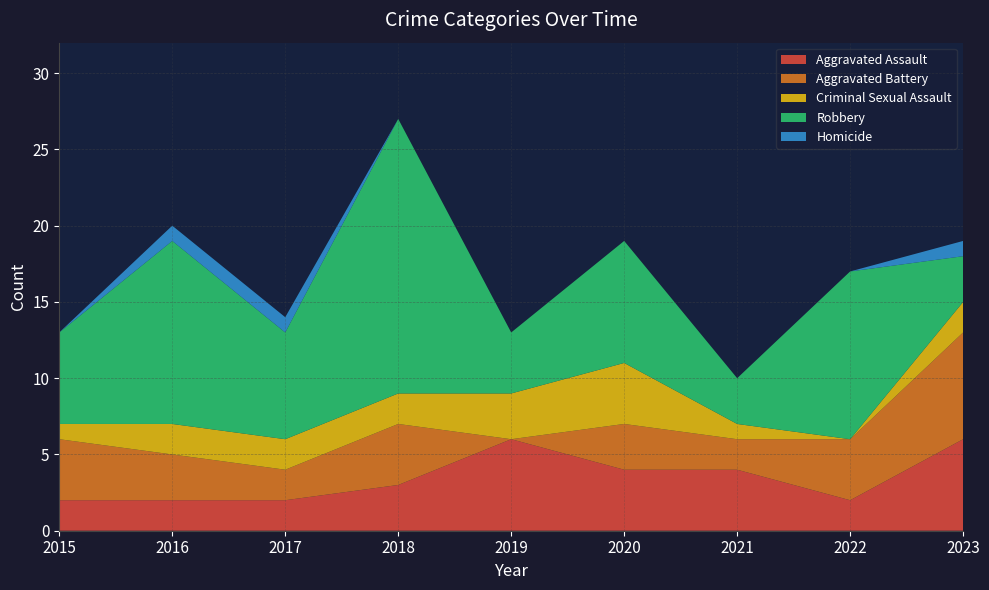

Reading left to right, extract all data points from this chart.

Aggravated Assault: 2015=2	2016=2	2017=2	2018=3	2019=6	2020=4	2021=4	2022=2	2023=6
Aggravated Battery: 2015=4	2016=3	2017=2	2018=4	2019=0	2020=3	2021=2	2022=4	2023=7
Criminal Sexual Assault: 2015=1	2016=2	2017=2	2018=2	2019=3	2020=4	2021=1	2022=0	2023=2
Robbery: 2015=6	2016=12	2017=7	2018=18	2019=4	2020=8	2021=3	2022=11	2023=3
Homicide: 2015=0	2016=1	2017=1	2018=0	2019=0	2020=0	2021=0	2022=0	2023=1